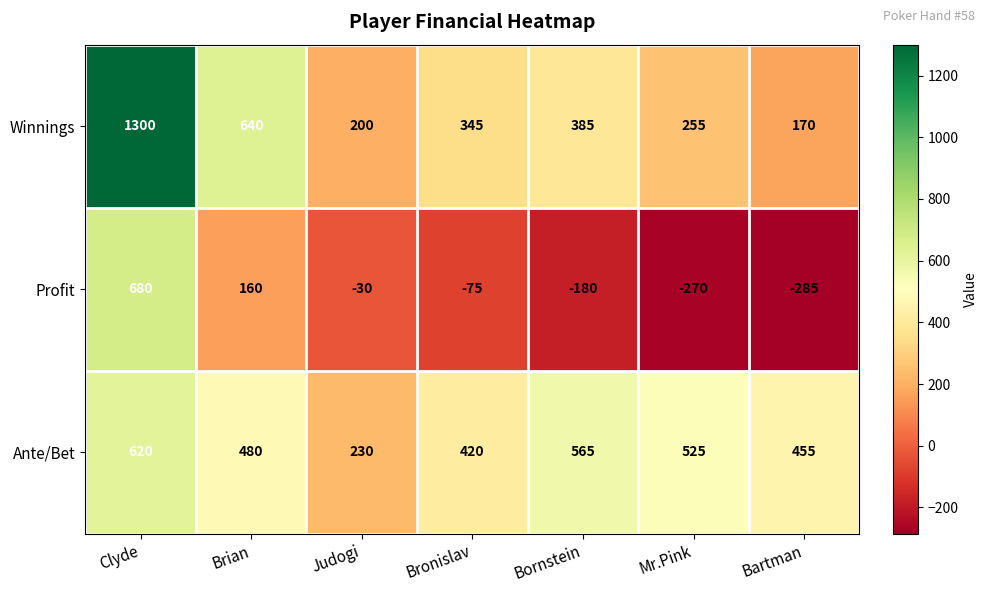

Where is Winnings nearest to the value 735?

Brian